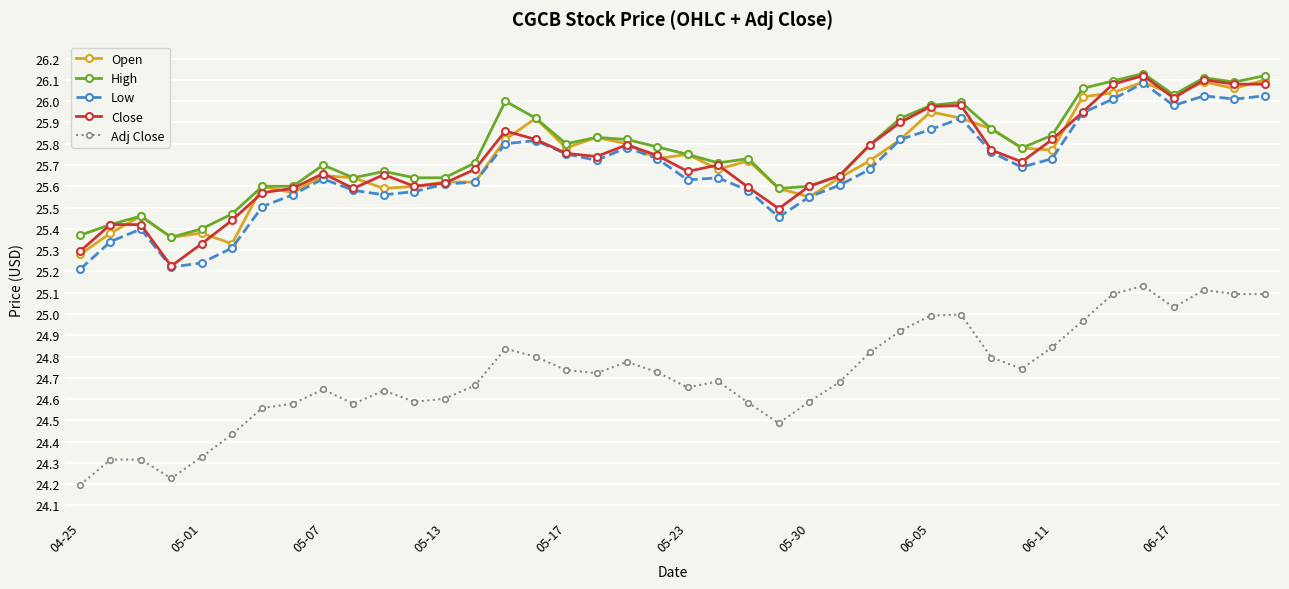

How many categories are shown in the chart?

40